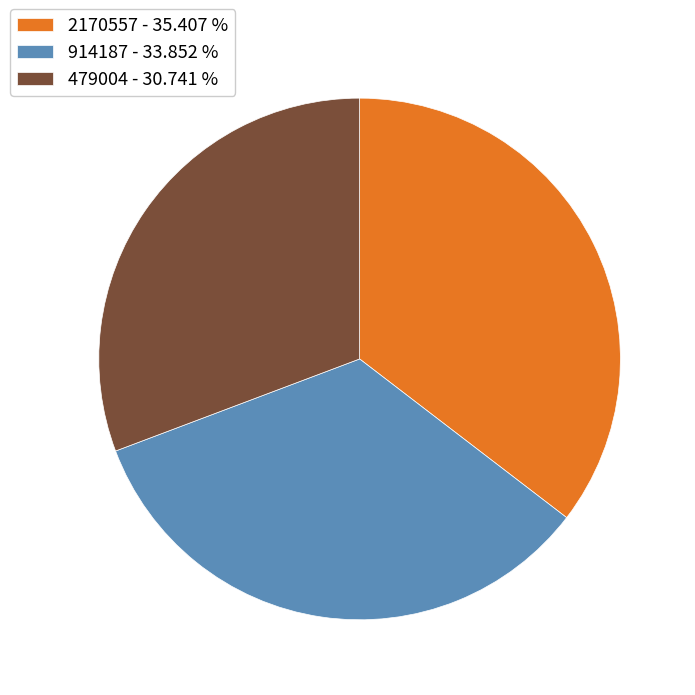

What is the ratio of the value at 479004 - 30.741 % to the value at 2170557 - 35.407 %?

0.9